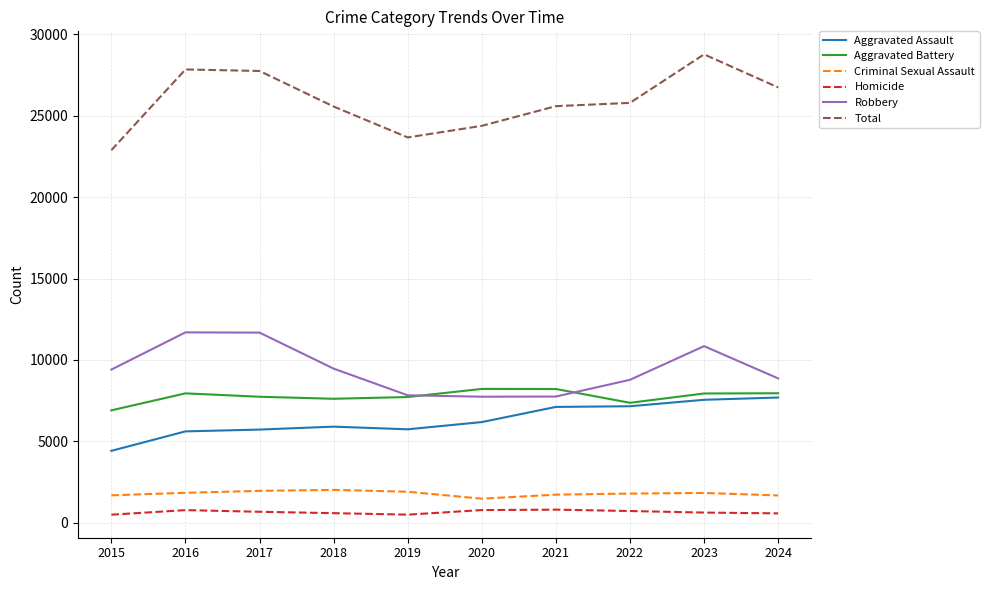

True or false: Criminal Sexual Assault and Total intersect in this chart.

False